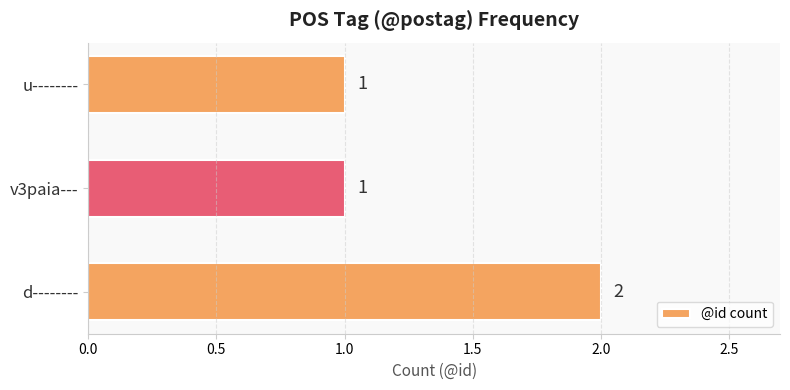

The value at v3paia--- is 1. True or false?

True